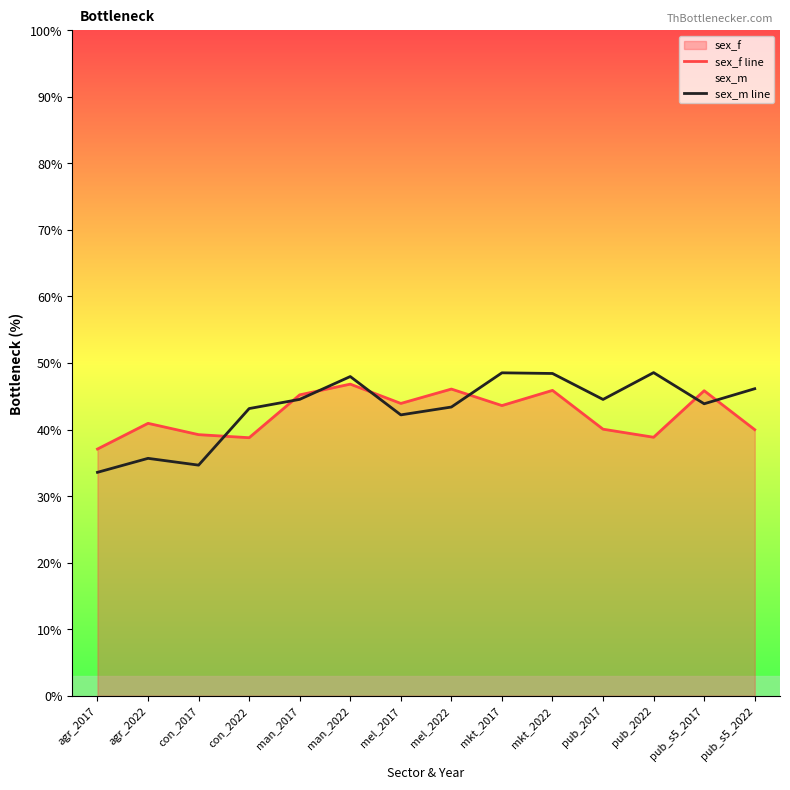

At agr_2022, list the series in order from largest to smallest.

sex_f line, sex_m line